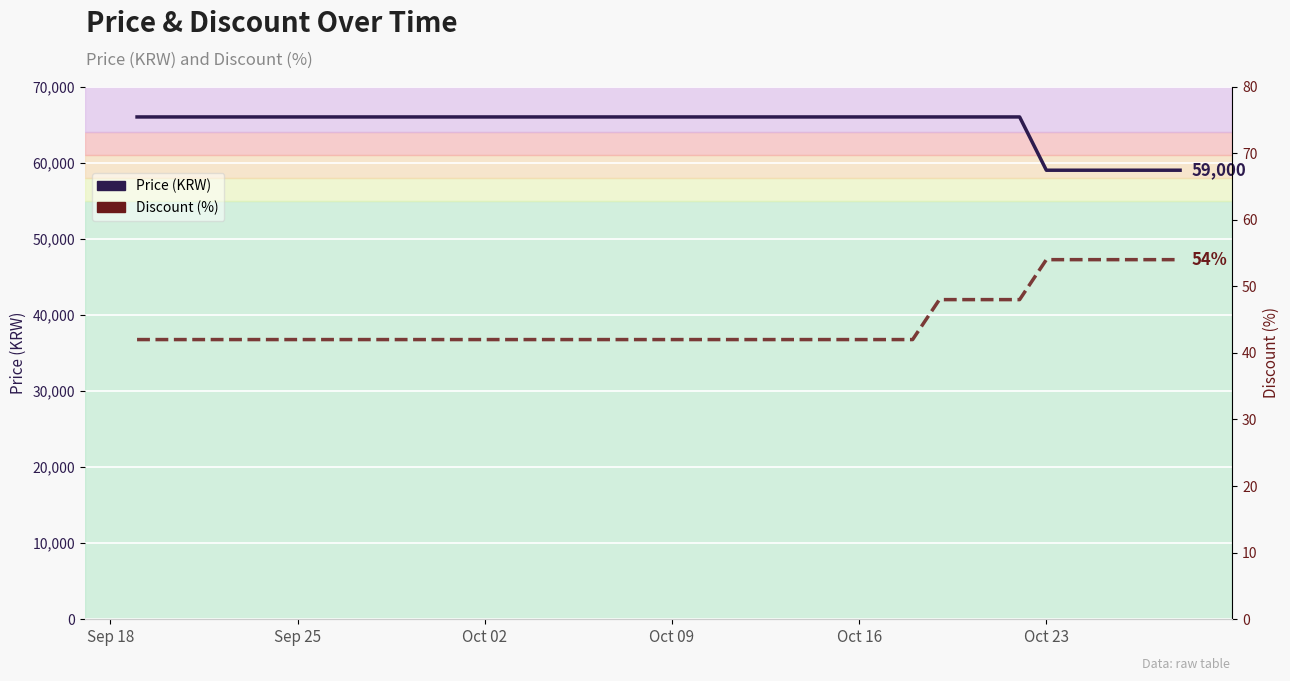

At Oct 23, list the series in order from largest to smallest.

Price, Discount